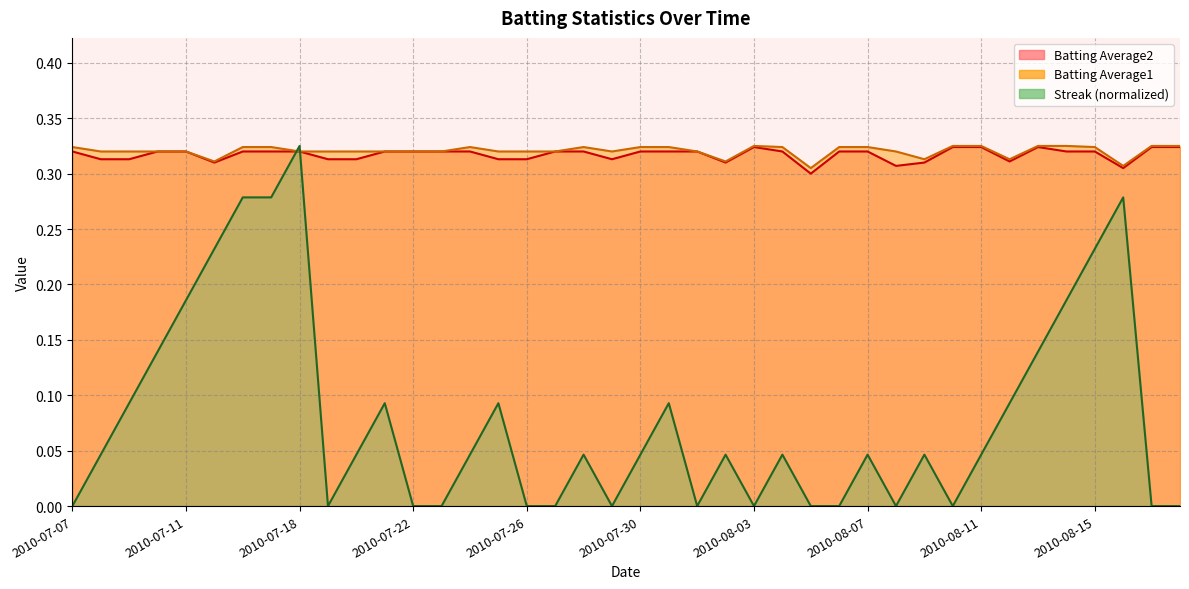

Which label corresponds to the largest value in the chart?

2010-07-18